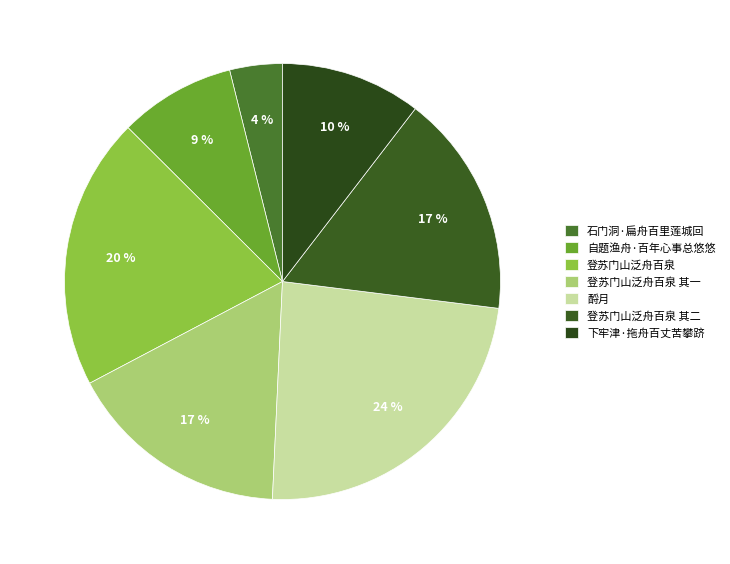

What percentage is the 石门洞·扁舟百里莲城回 slice, to the nearest percent?

4%